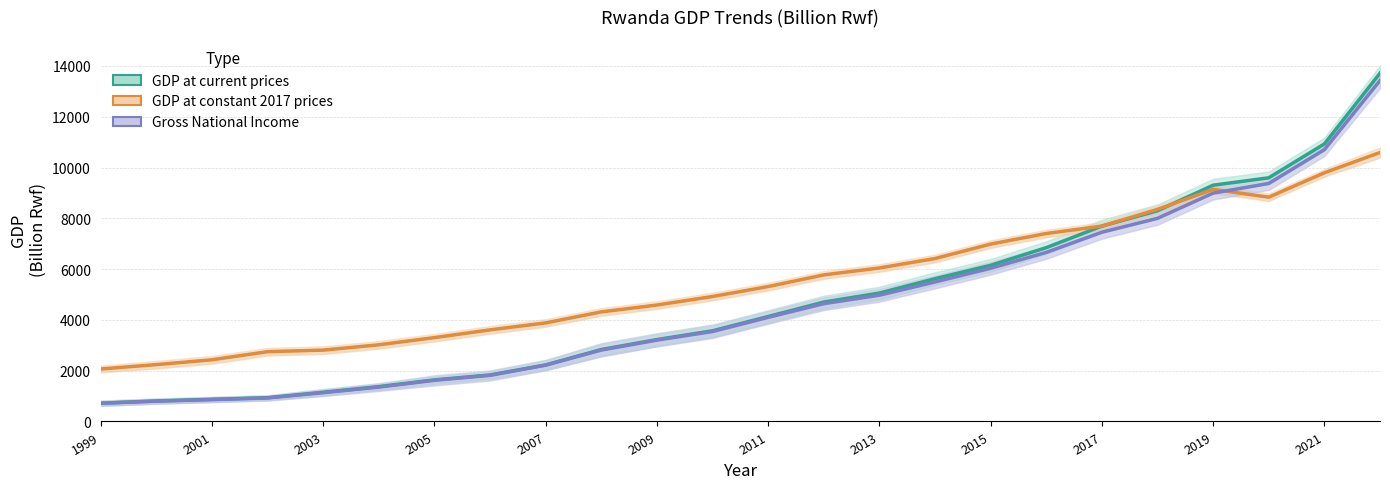

Which series ends up on top after the final intersection of GDP at constant 2017 prices and GDP at current prices?

GDP at current prices